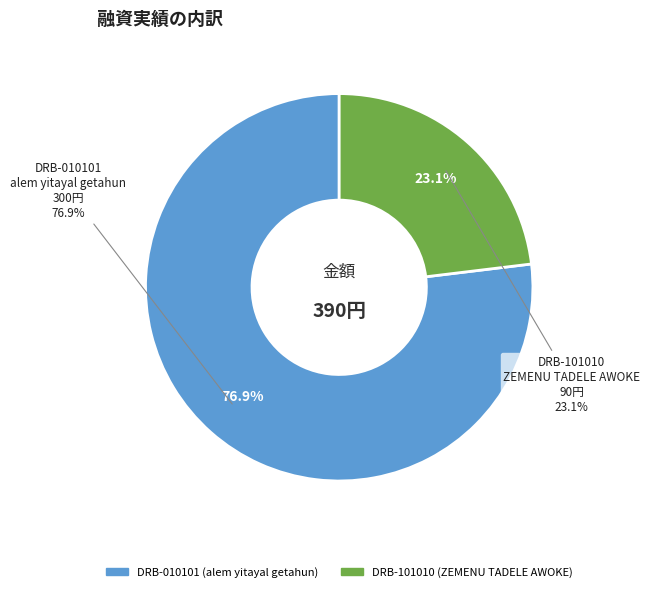

To the nearest percent, what is the difference between the largest and smallest slice percentages?

54%